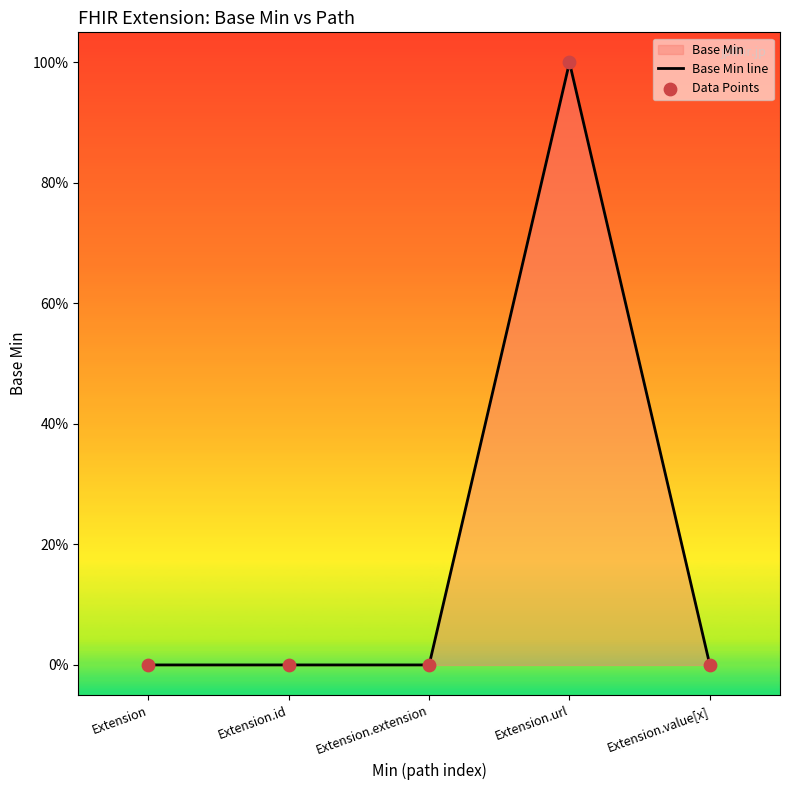

Which series reaches the minimum Y coordinate?

Base Min line